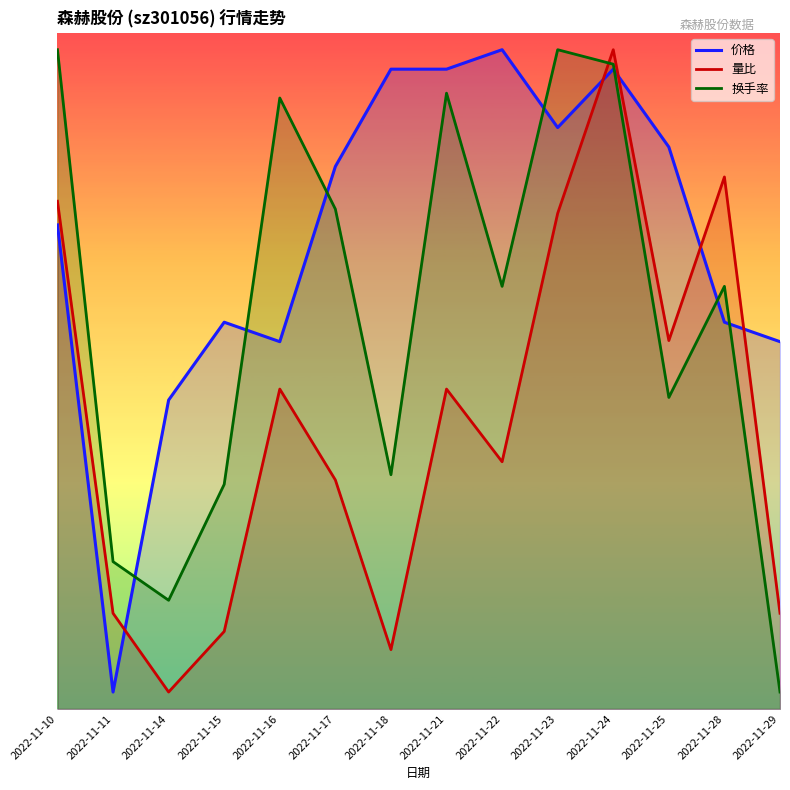

What is the approximate value of 价格 at 2022-11-14?

4.6